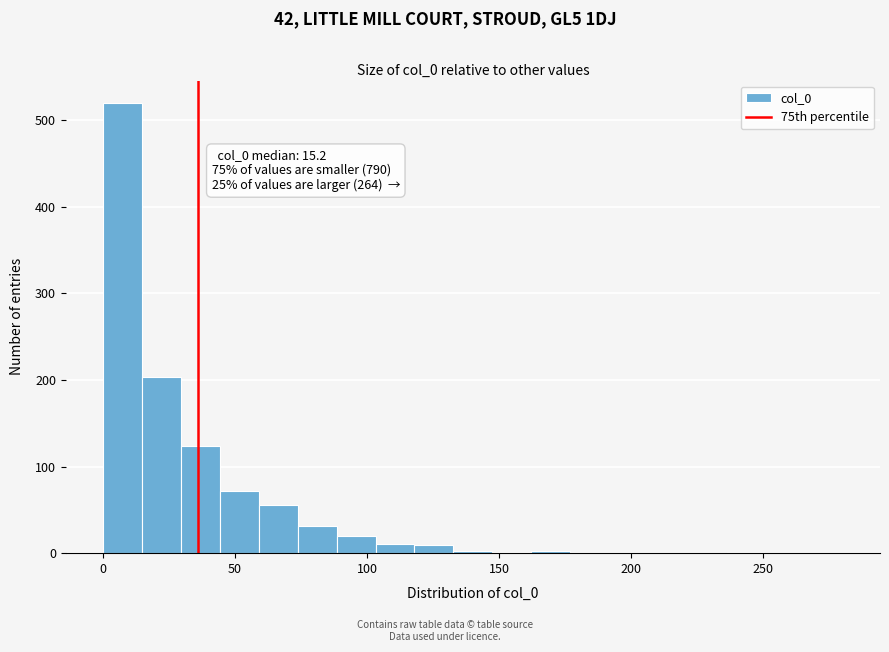

Around what value on the x-axis is the tallest bar? Give the approximate position of its centre, as read against the axis.

5